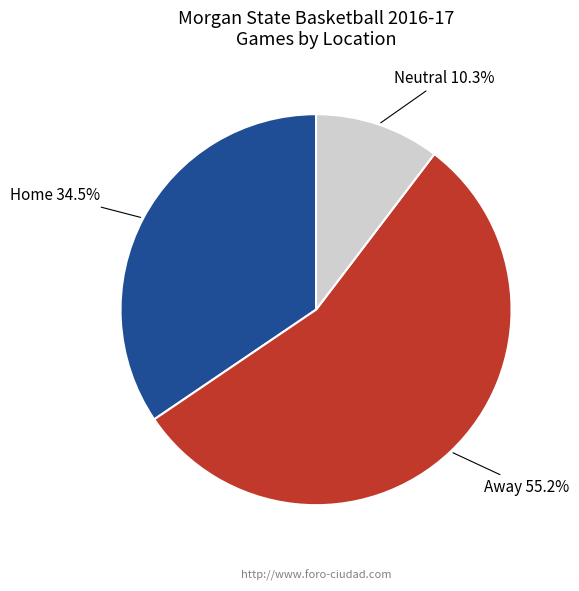

Is there a majority slice in this chart?

Yes